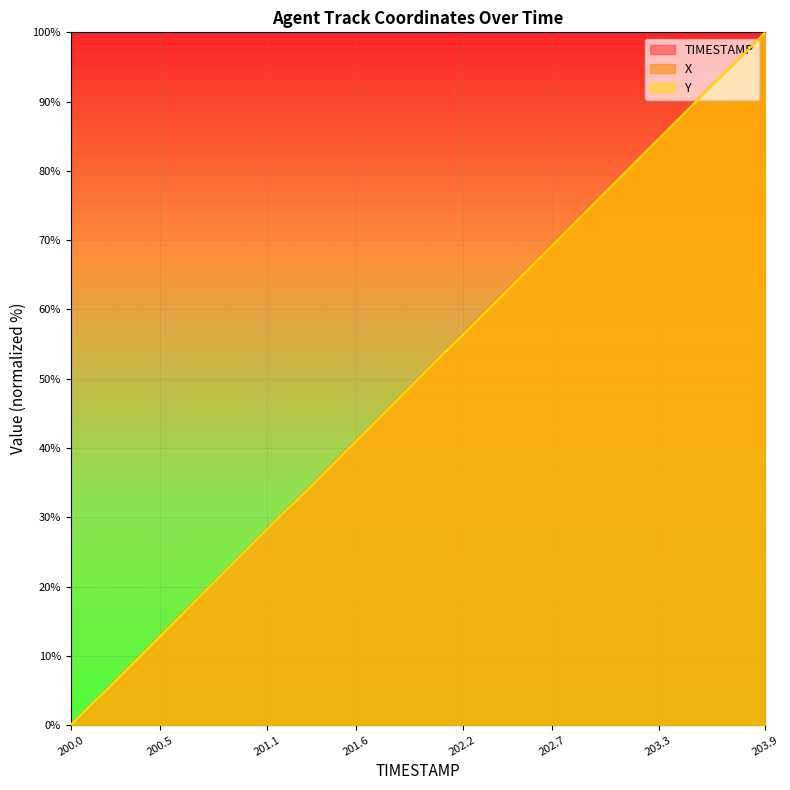

What is the maximum value for TIMESTAMP?

100.0